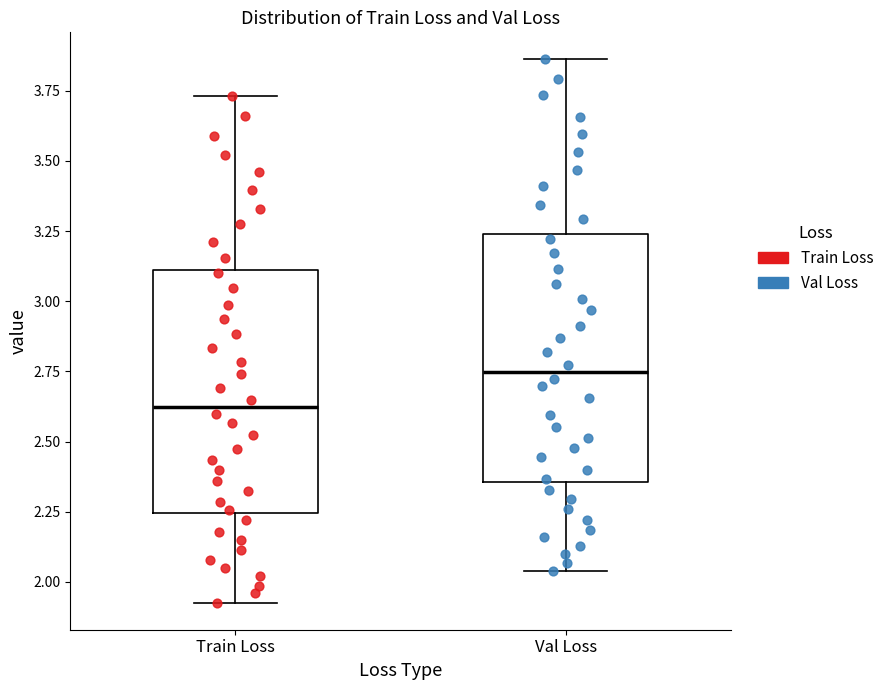

Reading left to right, transcribe this box plot: for each box, give where its median line is, the range the box spans, and where its two whiskers end, as read against the y-axis. The values are not printed on the chart, so give them approximately, as read against the axis.

Train Loss: median 2.60, box 2.25 to 3.10, whiskers 1.95 to 3.75
Val Loss: median 2.75, box 2.35 to 3.25, whiskers 2.05 to 3.85